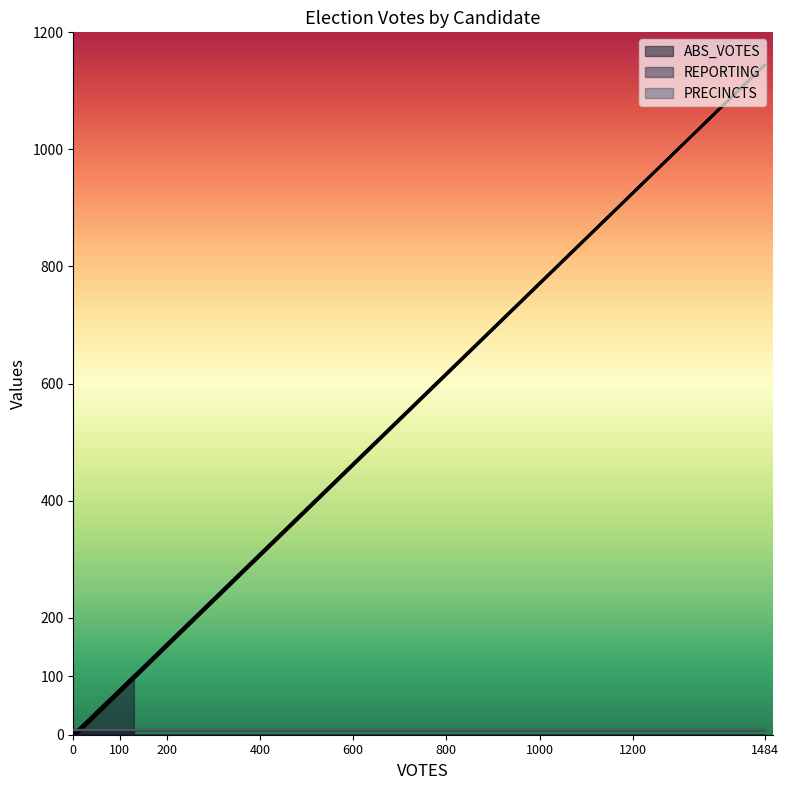

Does the chart display data point markers on the line(s)?

No